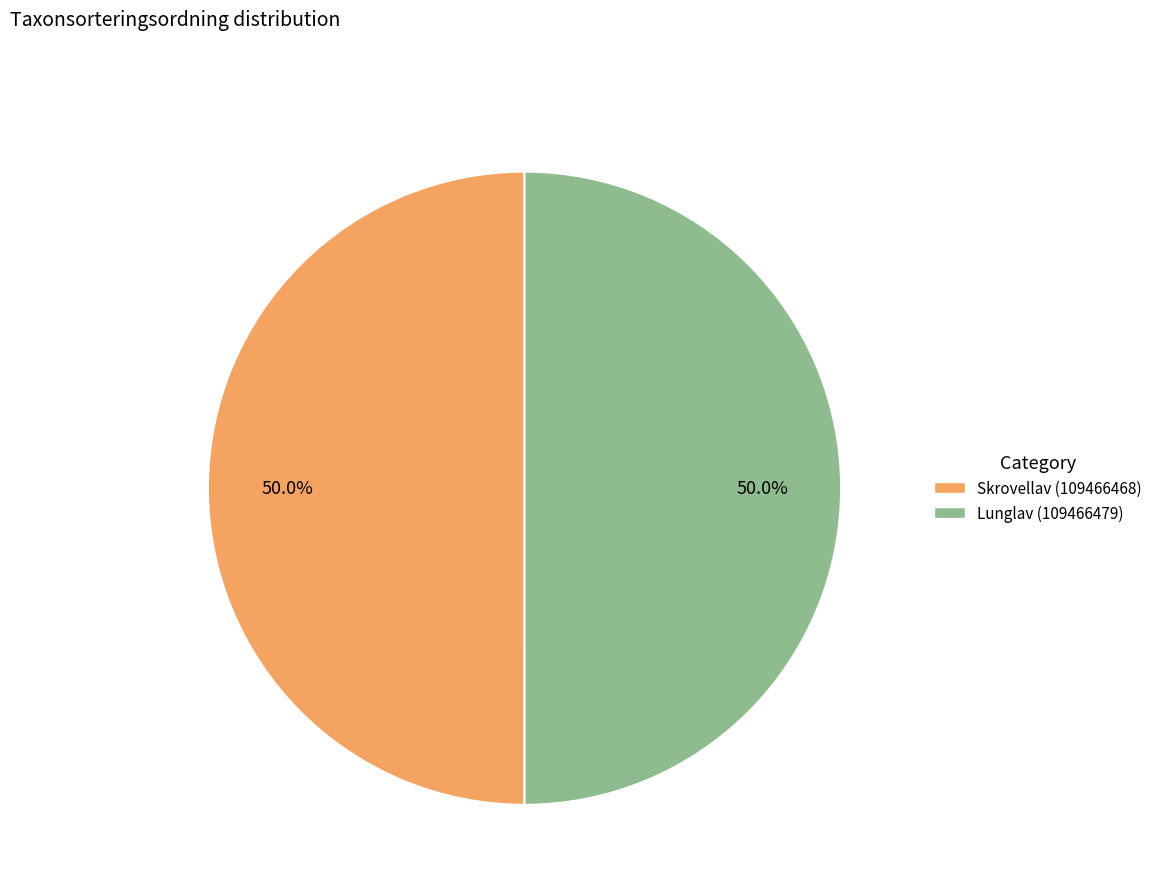

How many segments does this pie chart have?

2